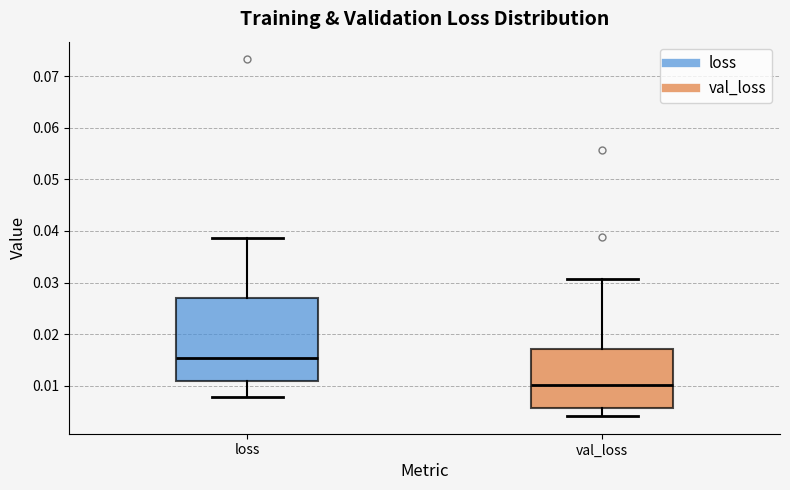

Which box has the highest median line?

loss